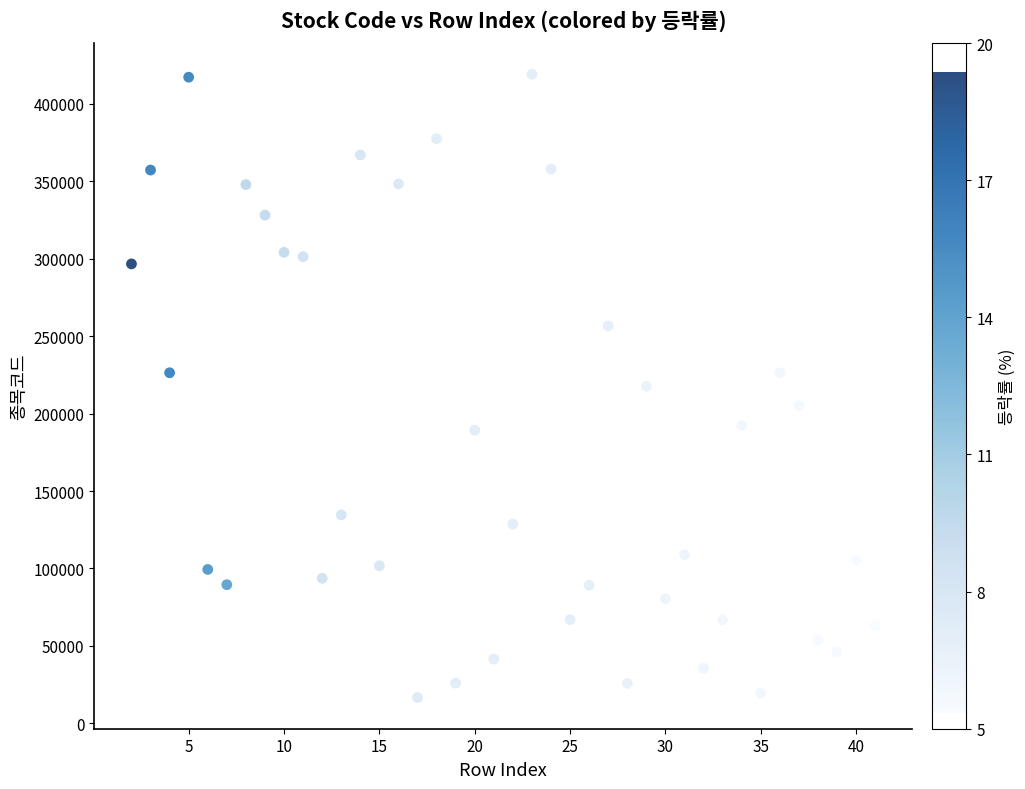

What is the range of Y values (max minus min)?

402410